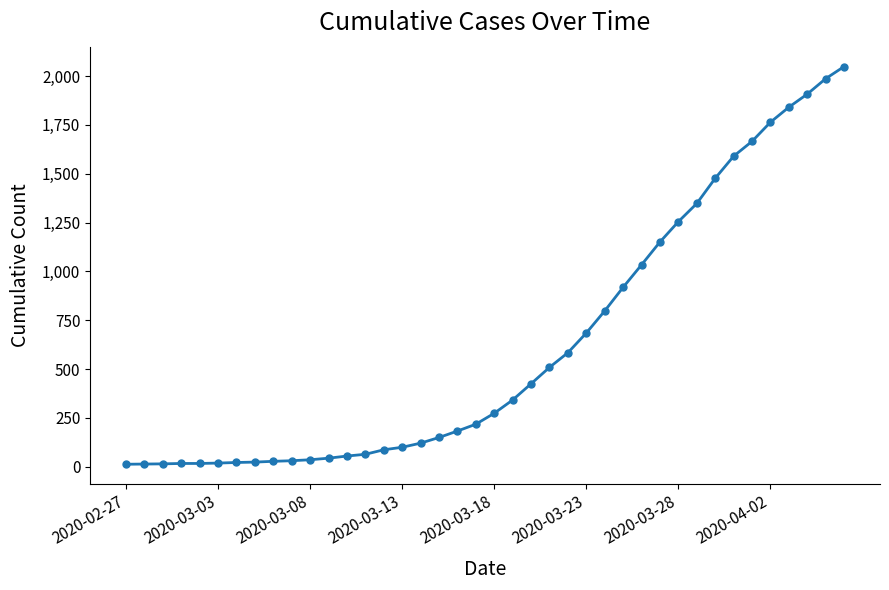

What is the sum of all values?

24864